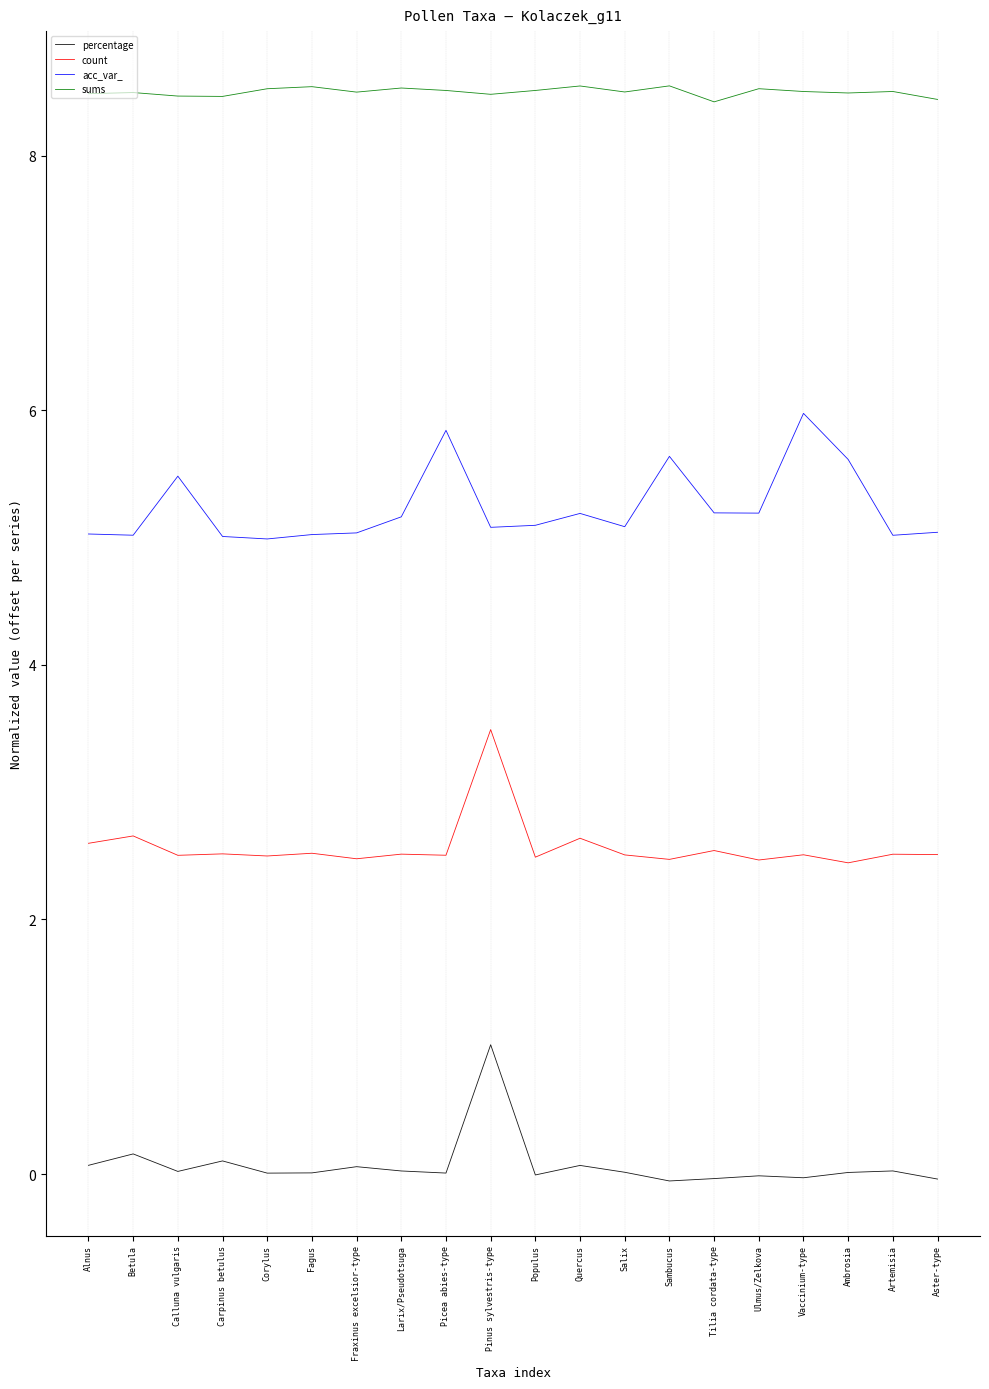

At which label does percentage reach its peak?

Pinus sylvestris-type